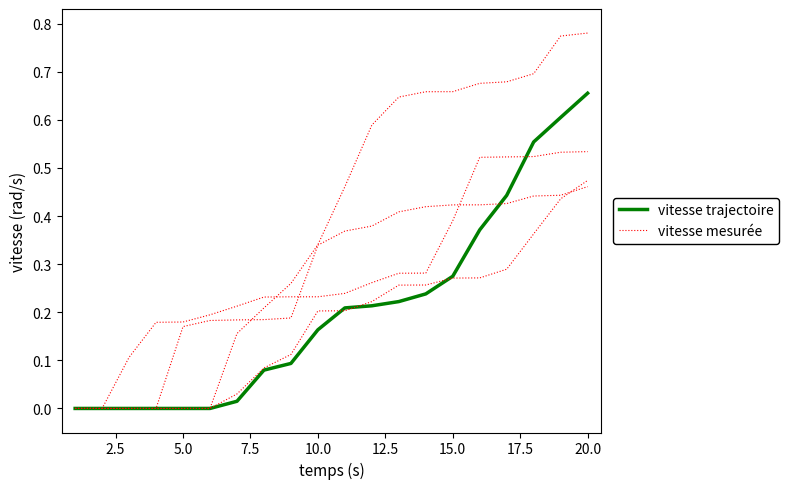

Which has a higher value, 5.0 or 2.5?

5.0